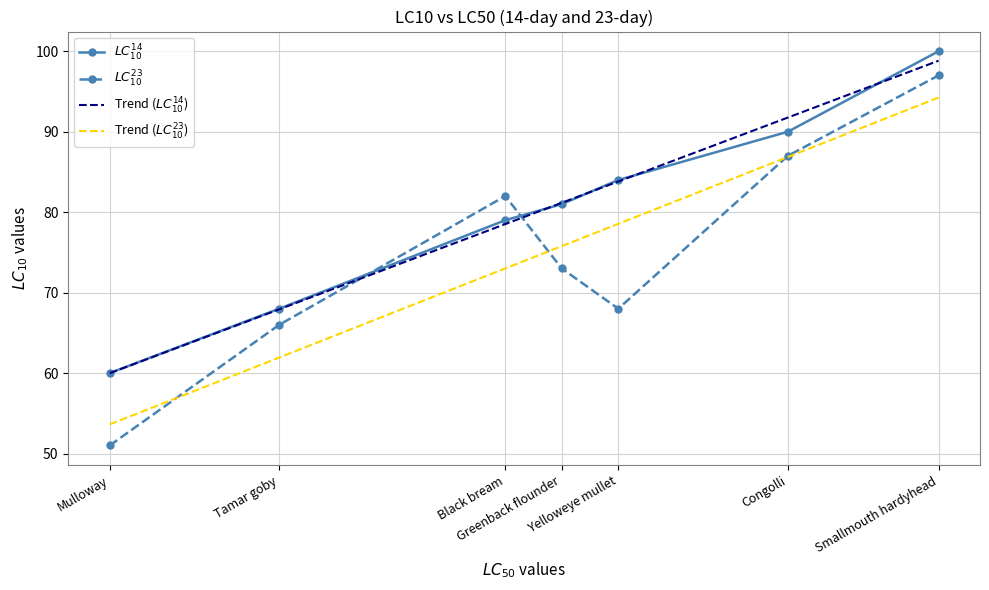

Rank the series by their maximum value, from highest to lowest.

$LC^{14}_{10}$, Trend ($LC^{14}_{10}$), $LC^{23}_{10}$, Trend ($LC^{23}_{10}$)